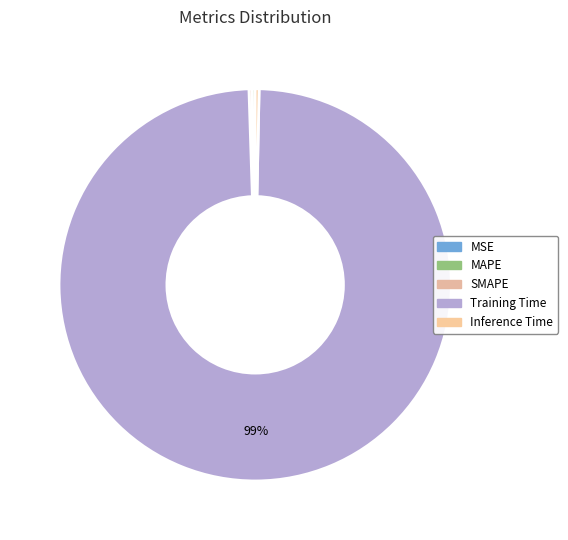

Do MSE and Training Time together represent more than half of the pie?

Yes